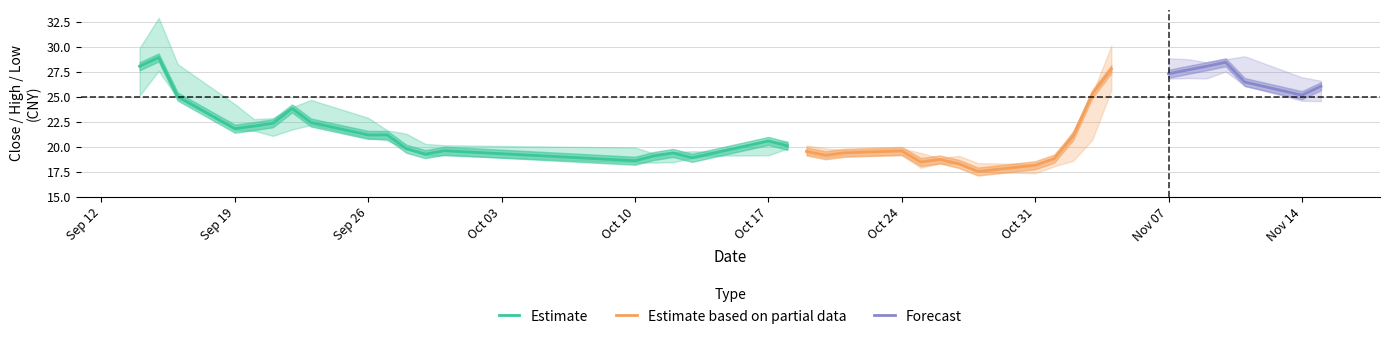

The value of low at 37 is 34.9. True or false?

False